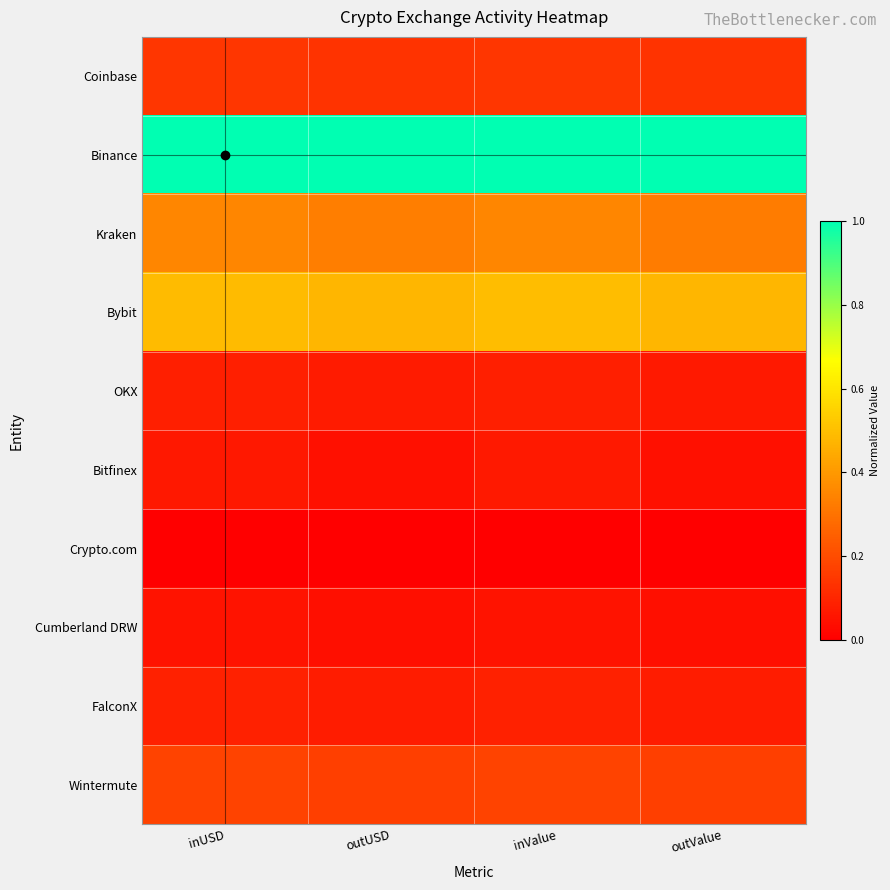

Which series has the largest total across all categories?

Binance